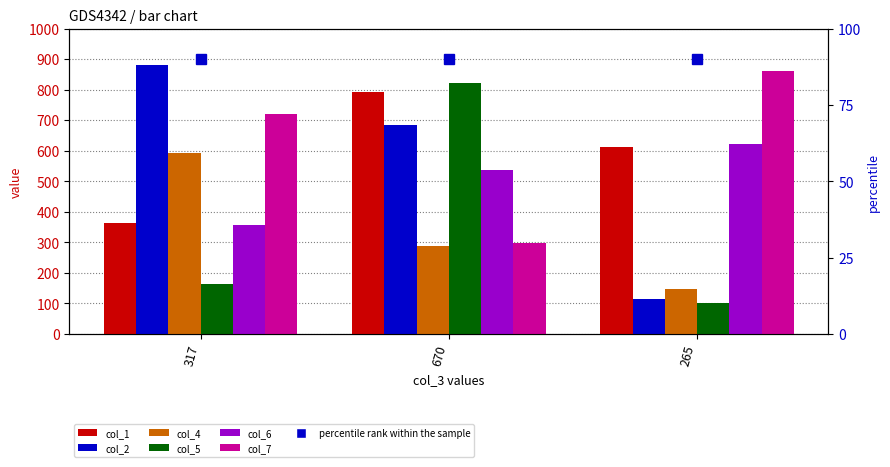

What is the label of the 3rd bar from the right?

317